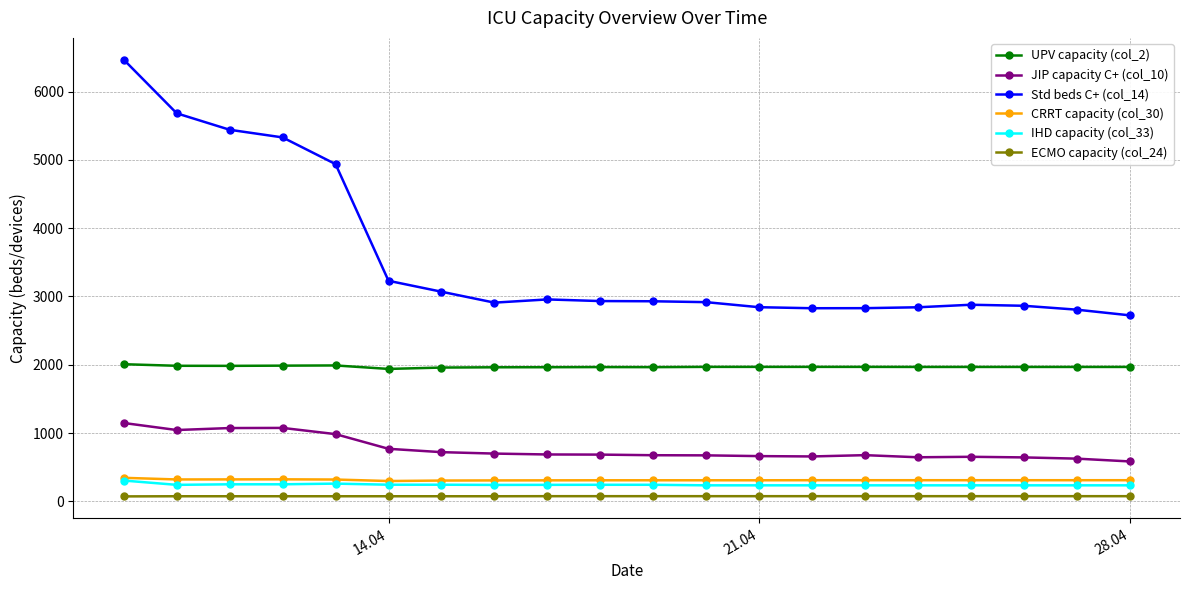

Which series has the largest range (max minus min)?

Std beds C+ (col_14)